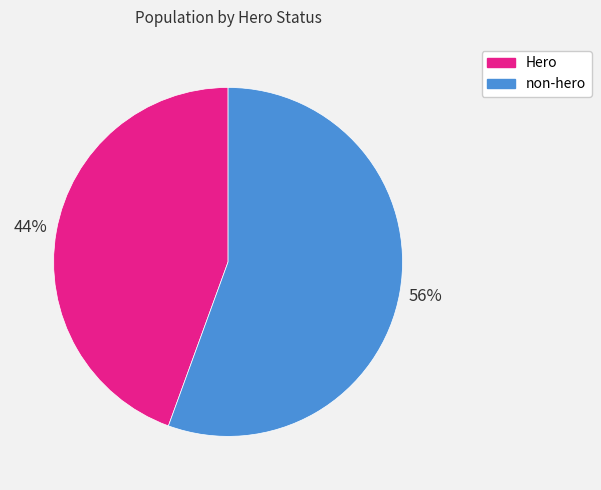

To the nearest percent, what is the combined percentage of Hero and non-hero?

100%